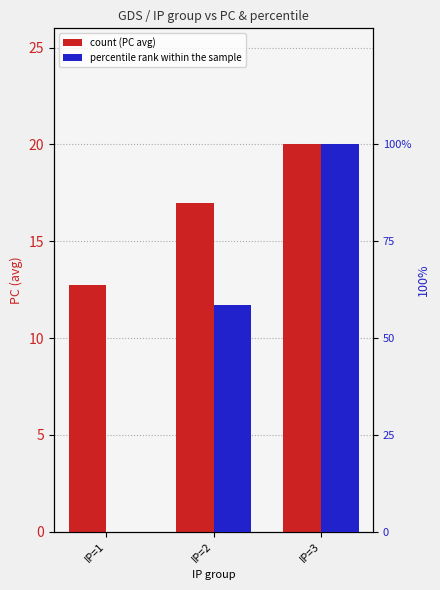

Is it true that percentile rank within the sample equals 77.6 at IP=2?

False